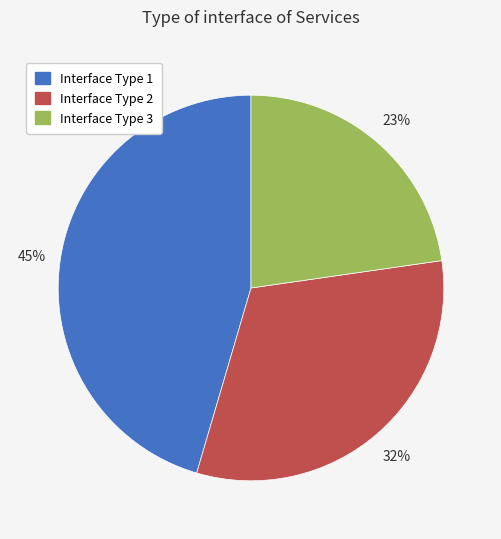

How many slices are in this pie chart?

3